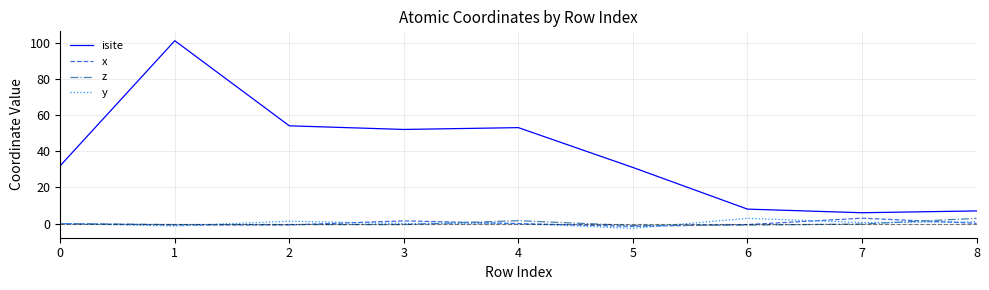

Which series has the largest total across all categories?

isite